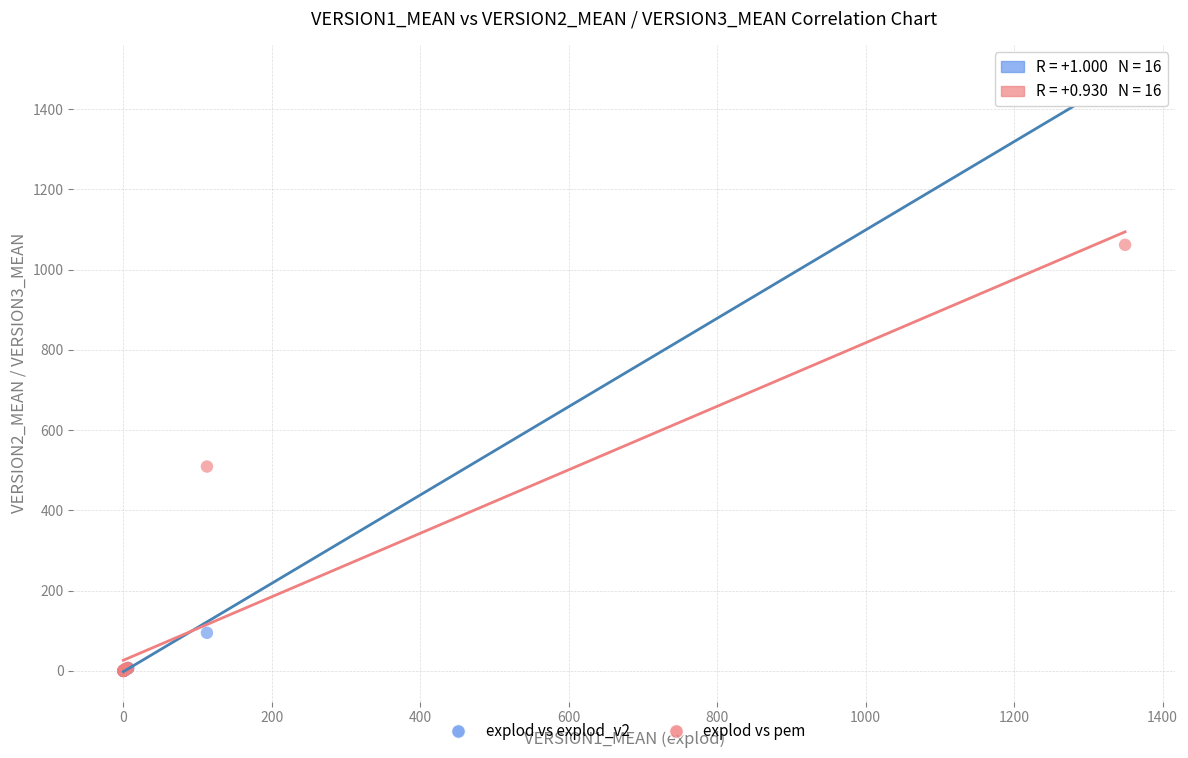

What are all the series names shown in the legend?

explod vs explod_v2, explod vs pem